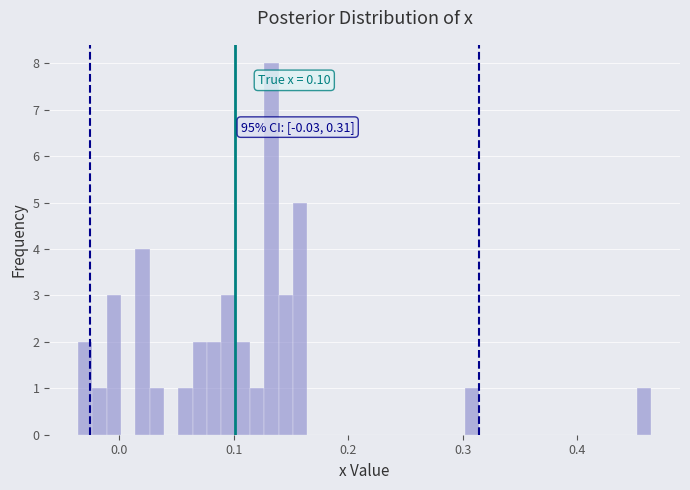

Around what value on the x-axis is the tallest bar? Give the approximate position of its centre, as read against the axis.

0.13